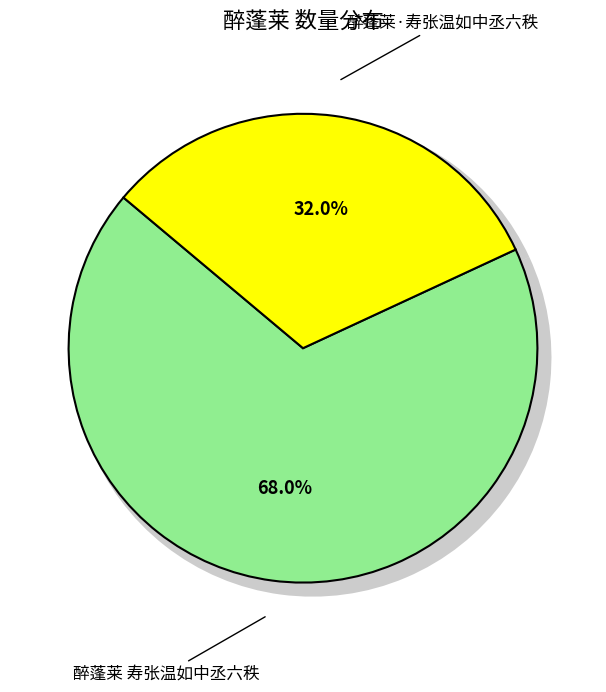

What is the smallest slice in the pie chart?

醉蓬莱·寿张温如中丞六秩